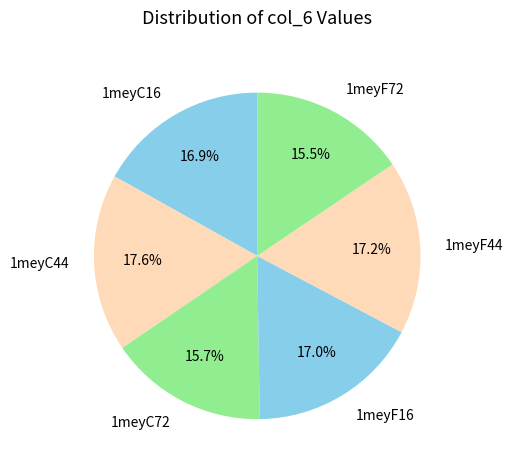

Is the sum of 1meyC16 and 1meyF16 greater than half?

No